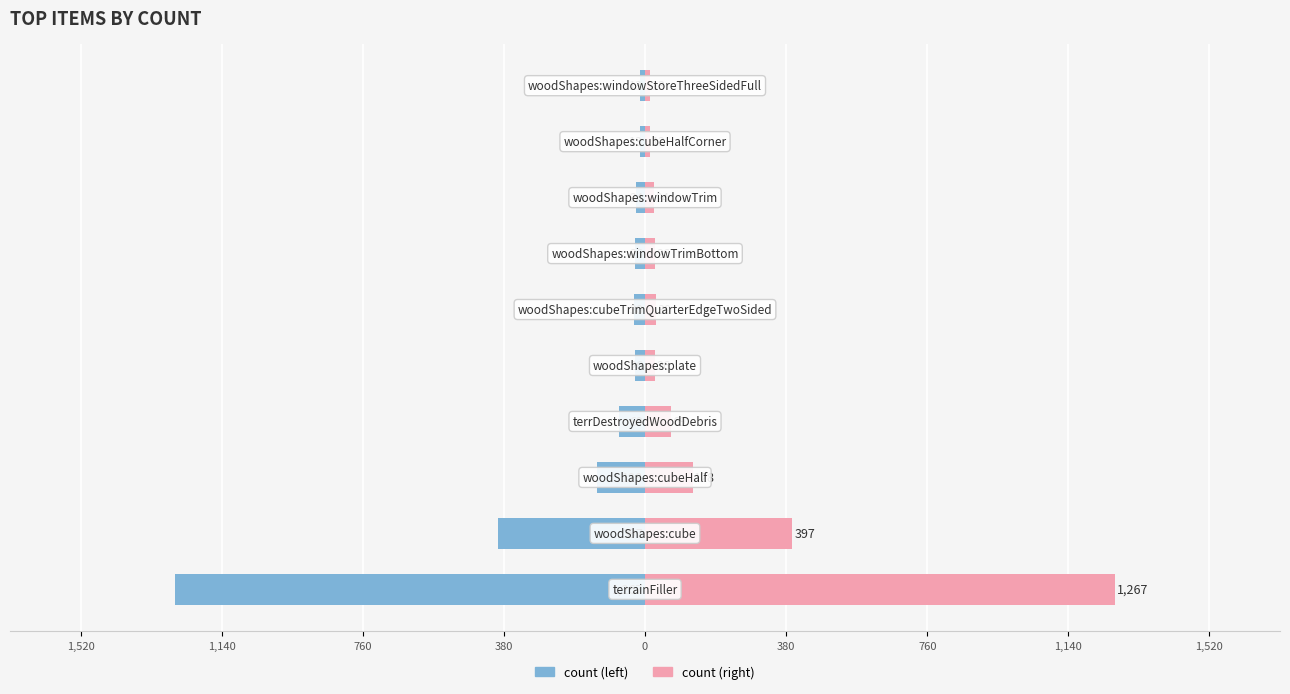

How many groups of bars are there?

10